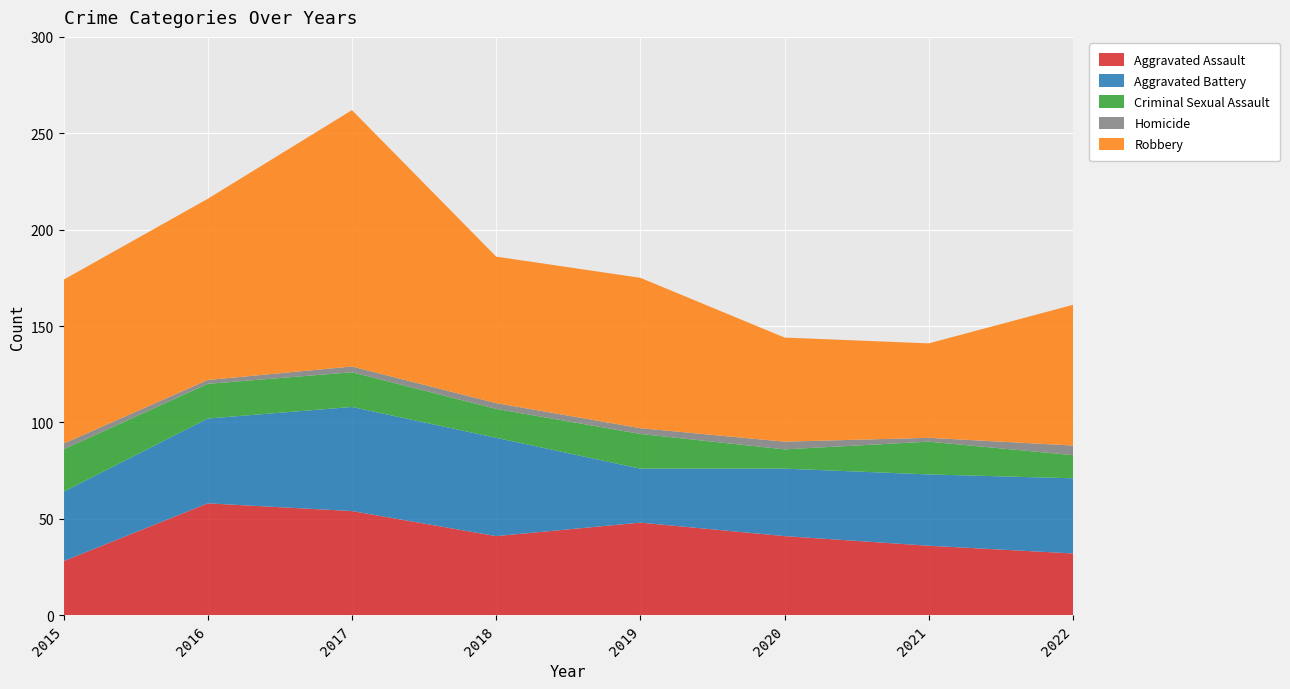

Reading right to left, extract all data points from this chart.

Aggravated Assault: 32	36	41	48	41	54	58	28
Aggravated Battery: 39	37	35	28	51	54	44	36
Criminal Sexual Assault: 12	17	10	18	15	18	18	22
Homicide: 5	2	4	3	3	3	2	3
Robbery: 73	49	54	78	76	133	94	85